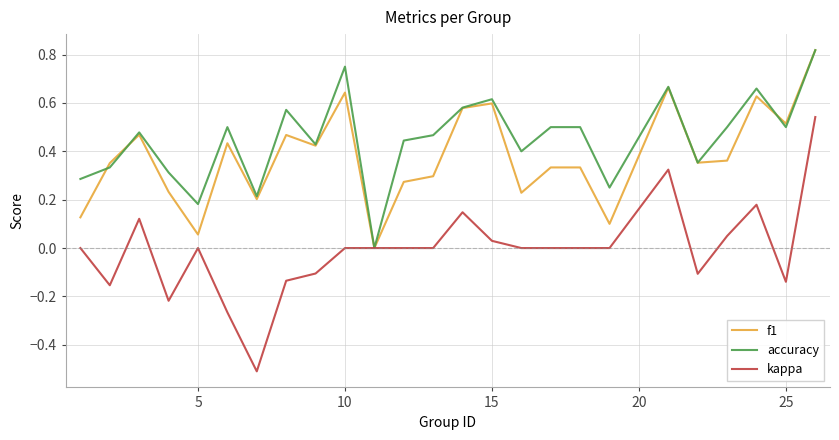

Rank the series by their average value, from lowest to highest.

kappa, f1, accuracy